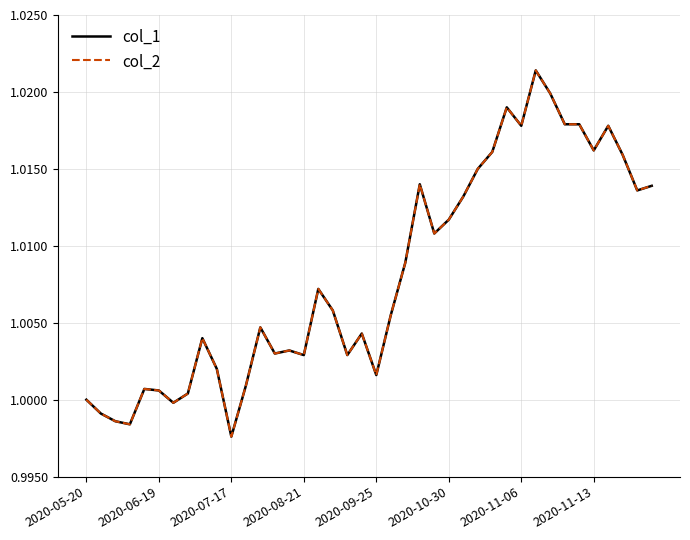

Which series has the widest spread of values?

col_1